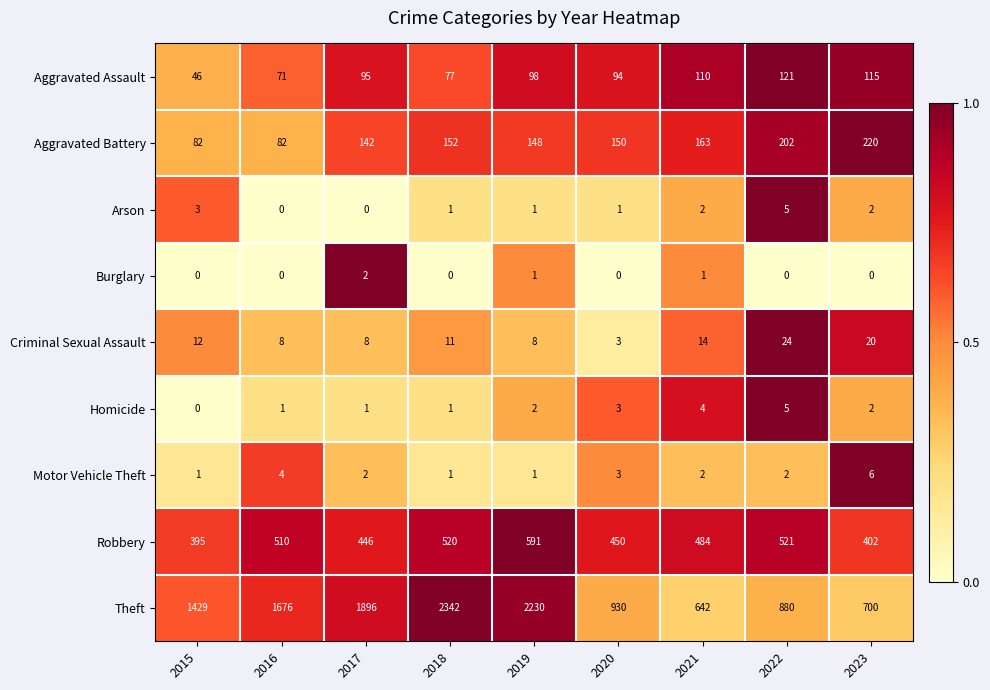

At which category is the sum across all series the highest?

2018